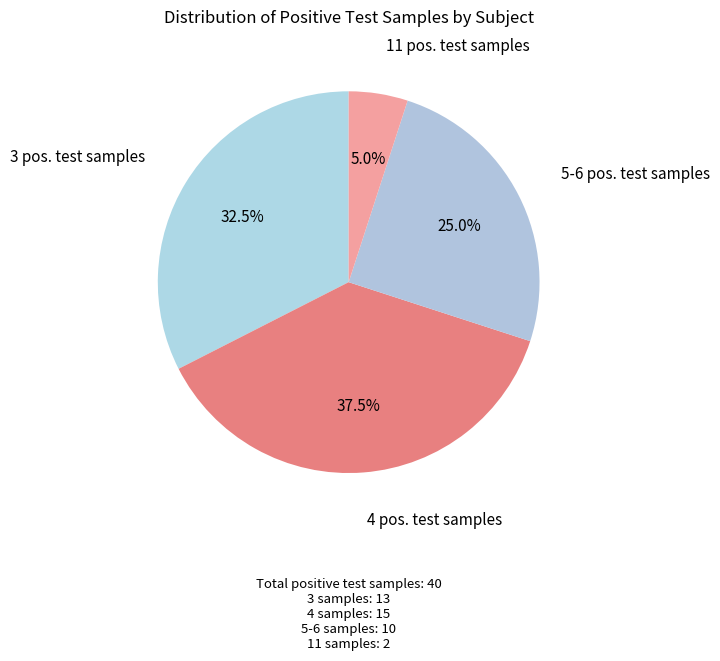

How many segments does this pie chart have?

4